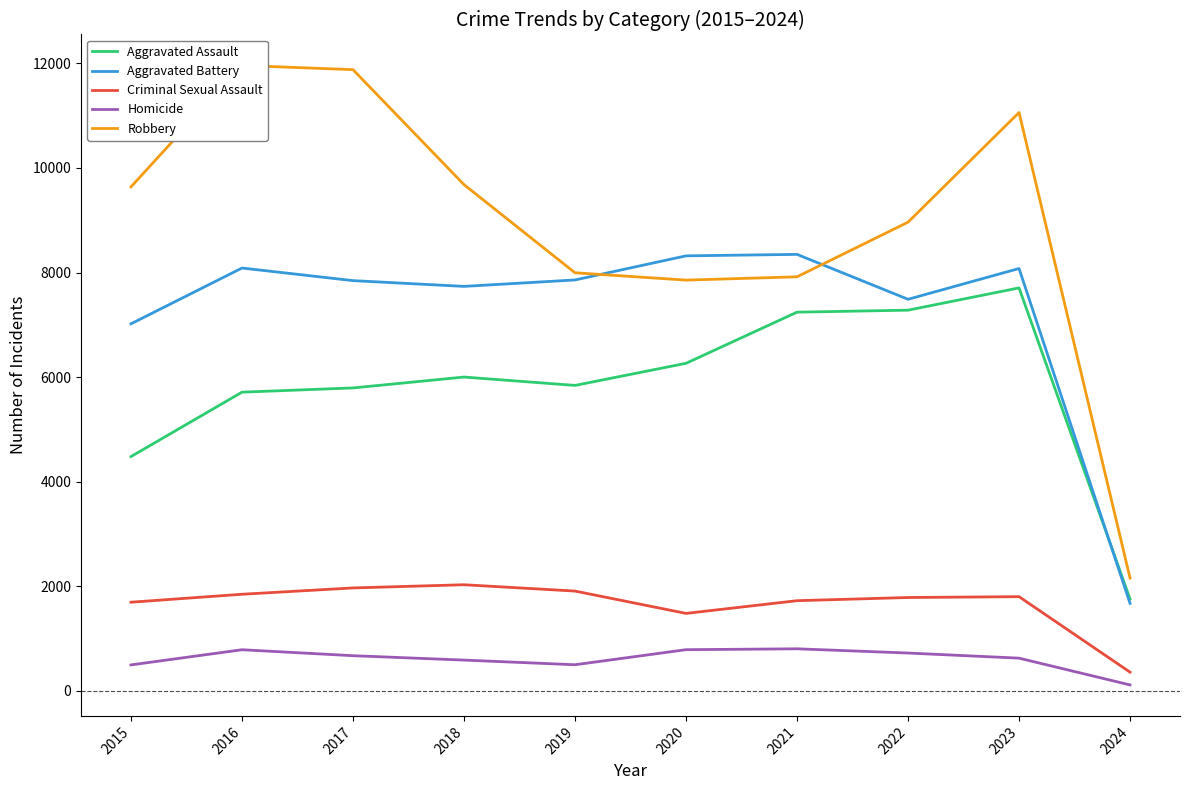

How many lines are shown in the chart?

5